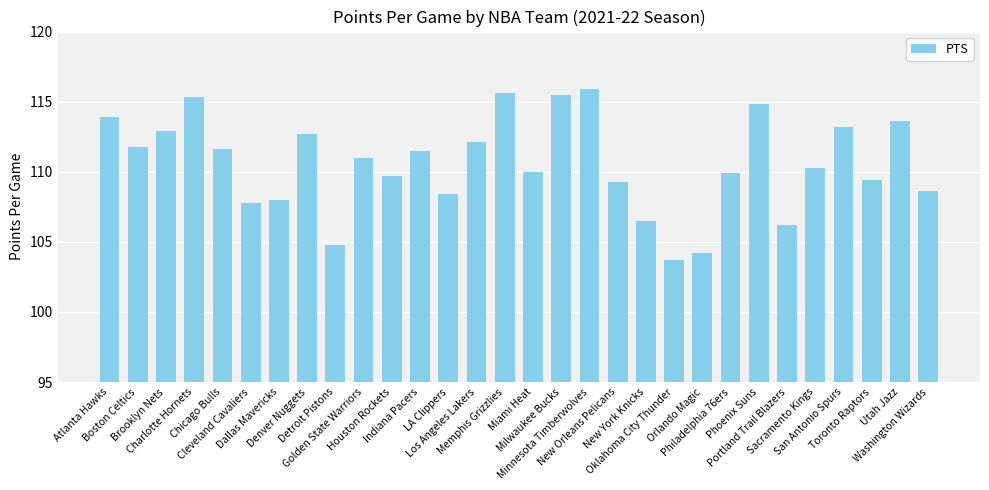

The chart shows a value of 103.7 at Oklahoma City Thunder. True or false?

True